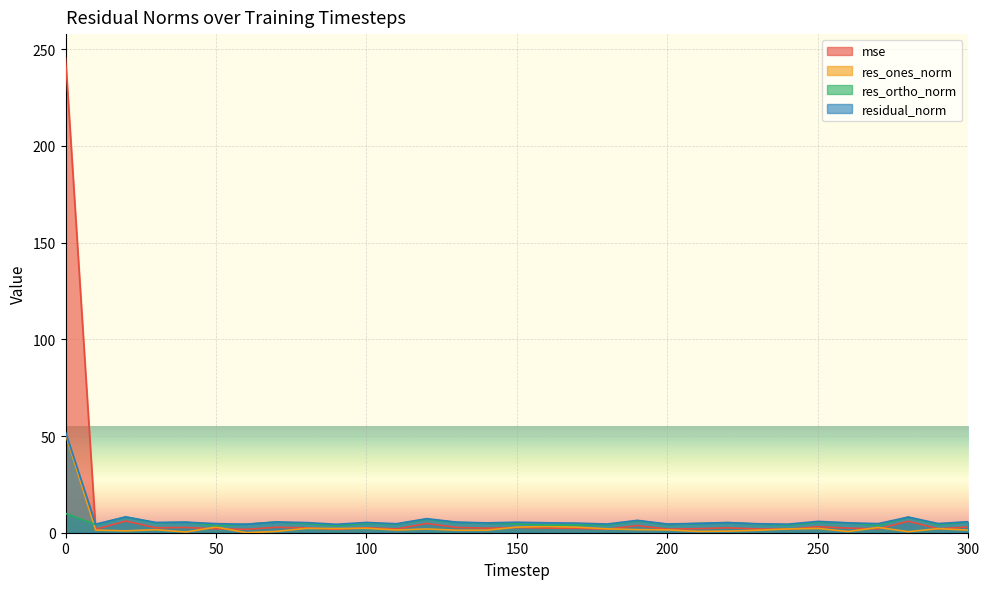

True or false: mse has a value of 0.8 at 250.

False